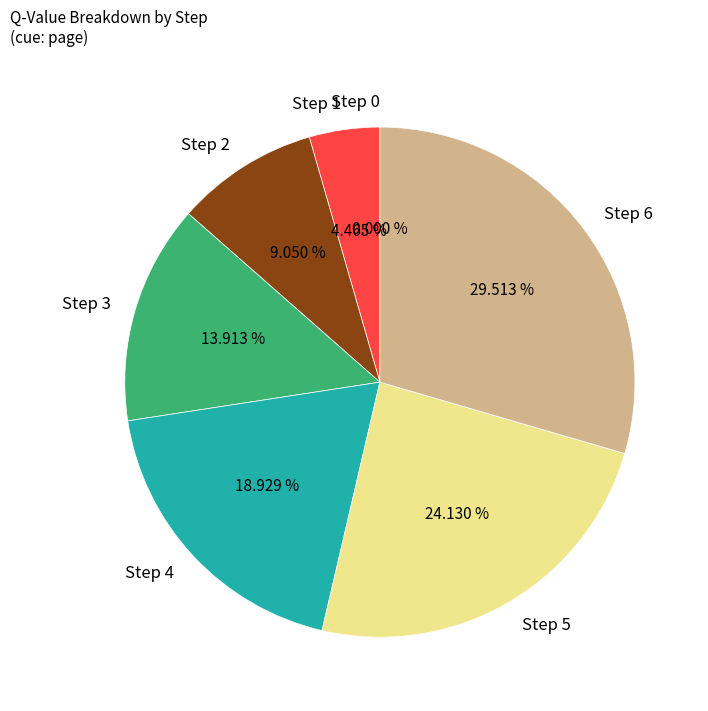

How much of the chart is everything except Step 5?

75.9%